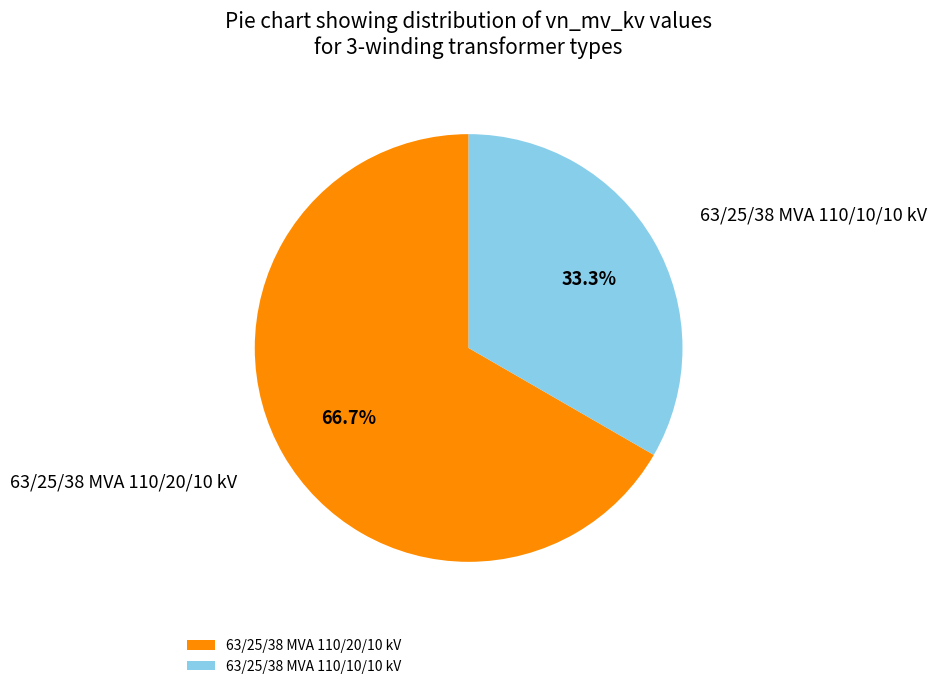

Is there any slice that represents more than half of the pie?

Yes